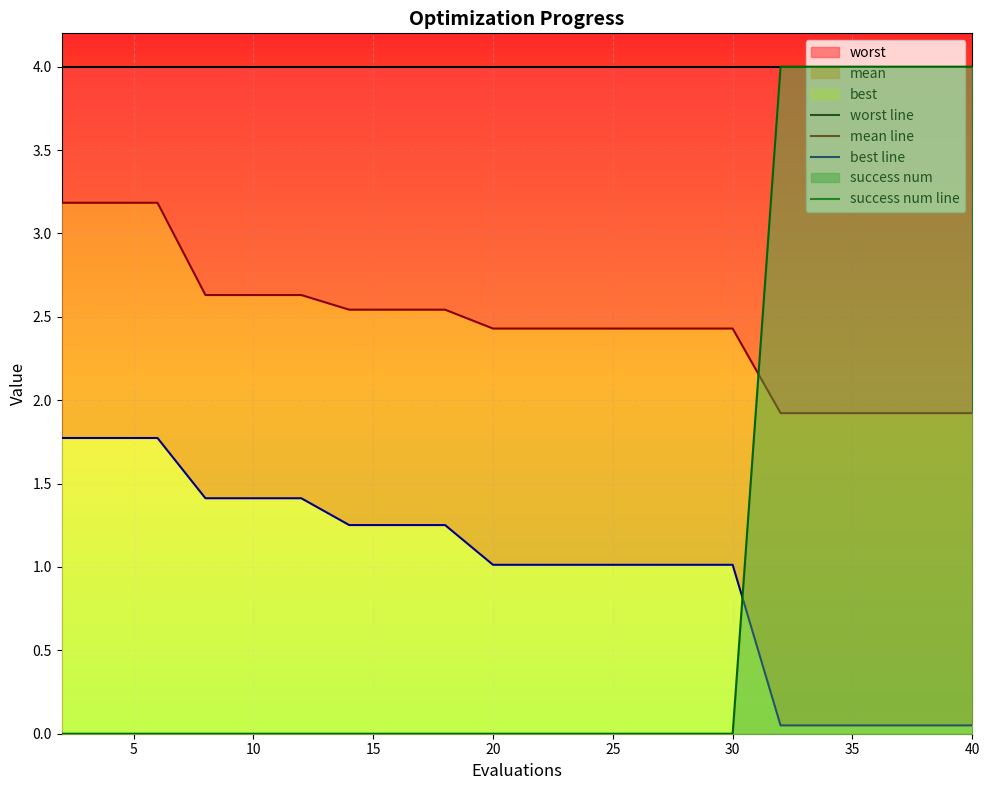

What is the minimum value for worst?

1.9